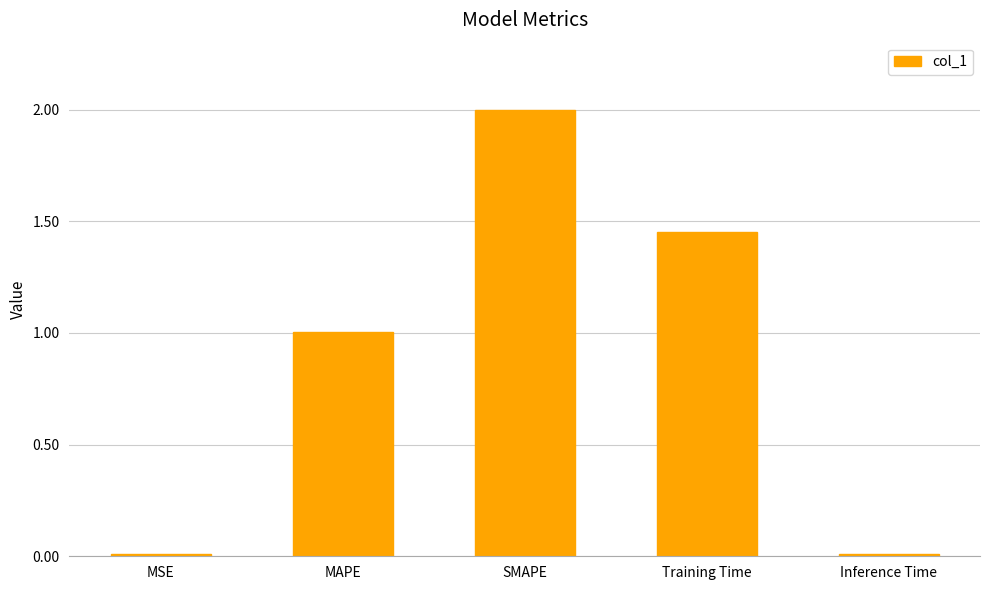

What is the label of the 2nd bar from the right?

Training Time